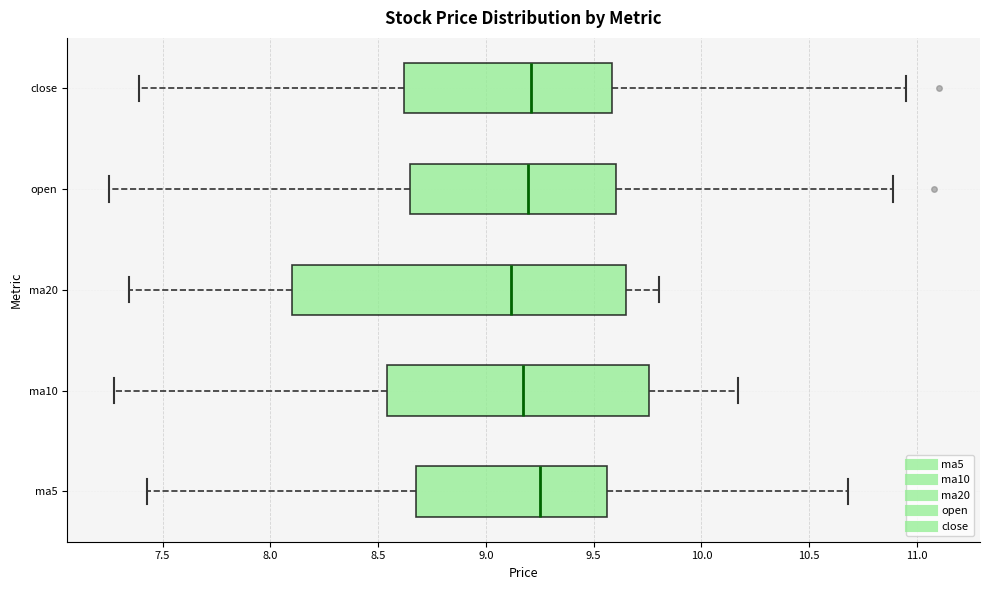

Which box is the widest, from its left edge to its right edge?

ma20